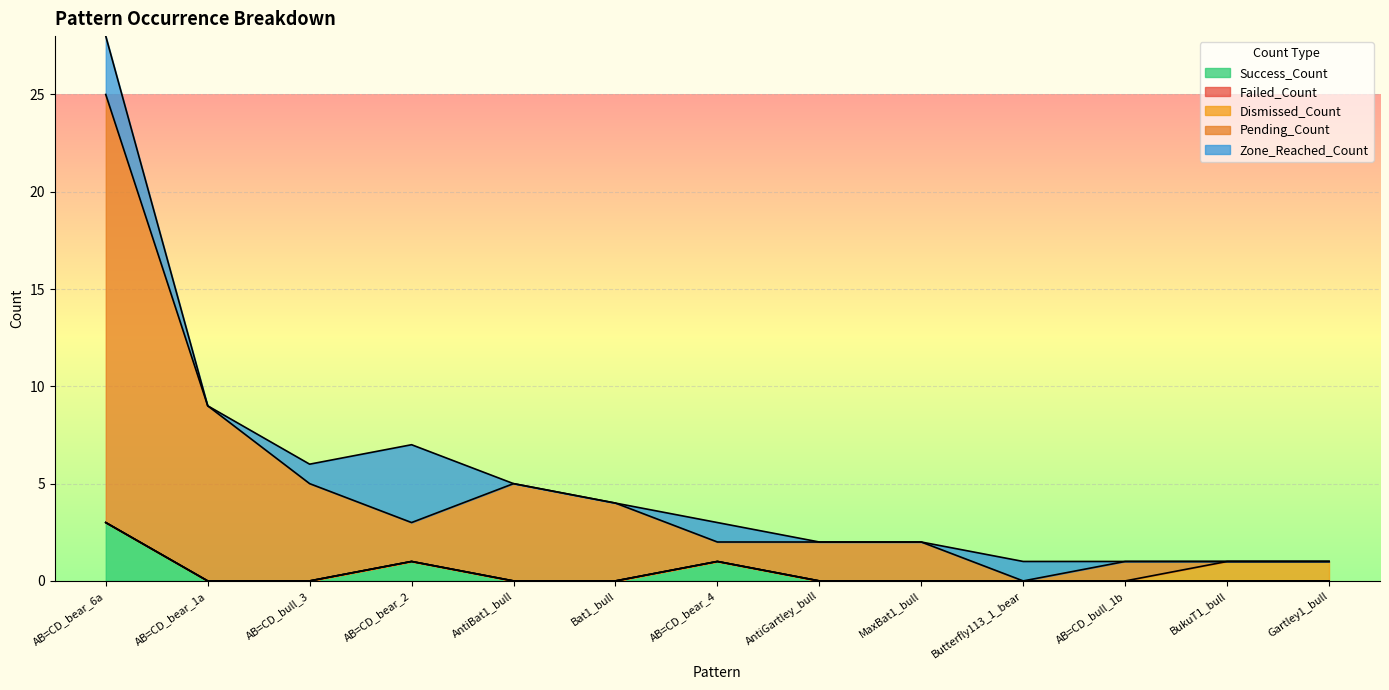

True or false: Pending_Count and Success_Count cross at least once.

False